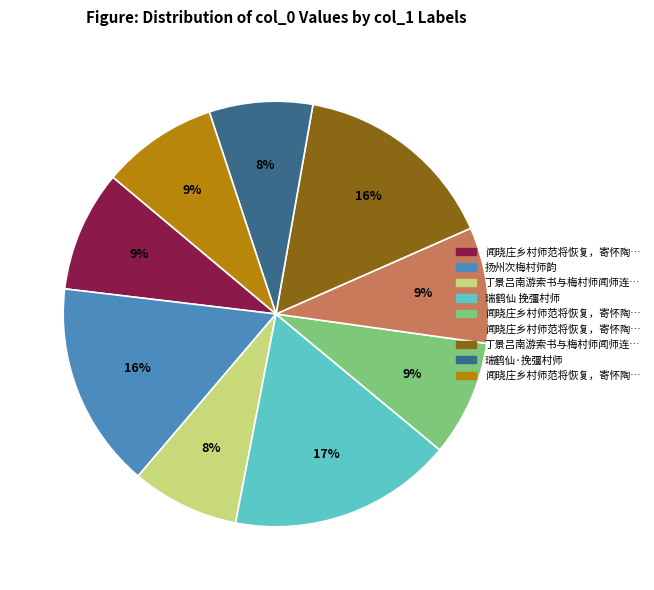

To the nearest percent, what is the average slice percentage?

11%